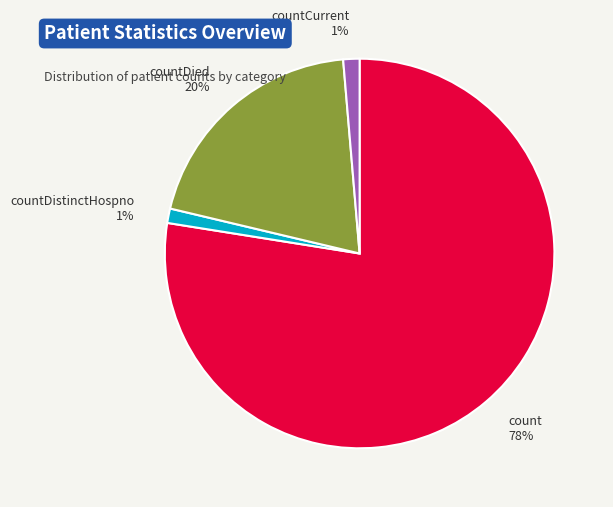

Which has a higher value, countDistinctHospno or countDied?

countDied